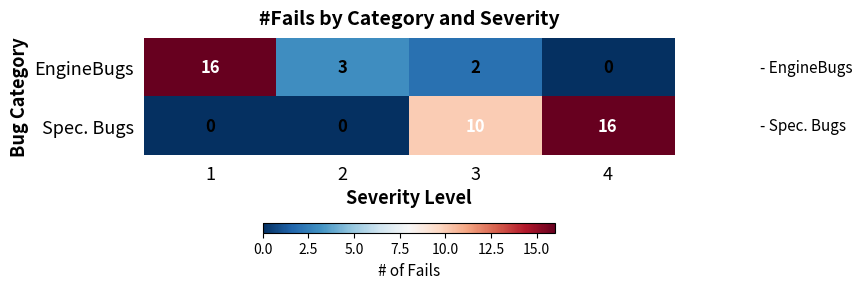

True or false: Spec. Bugs has a value of -9 at 1.

False